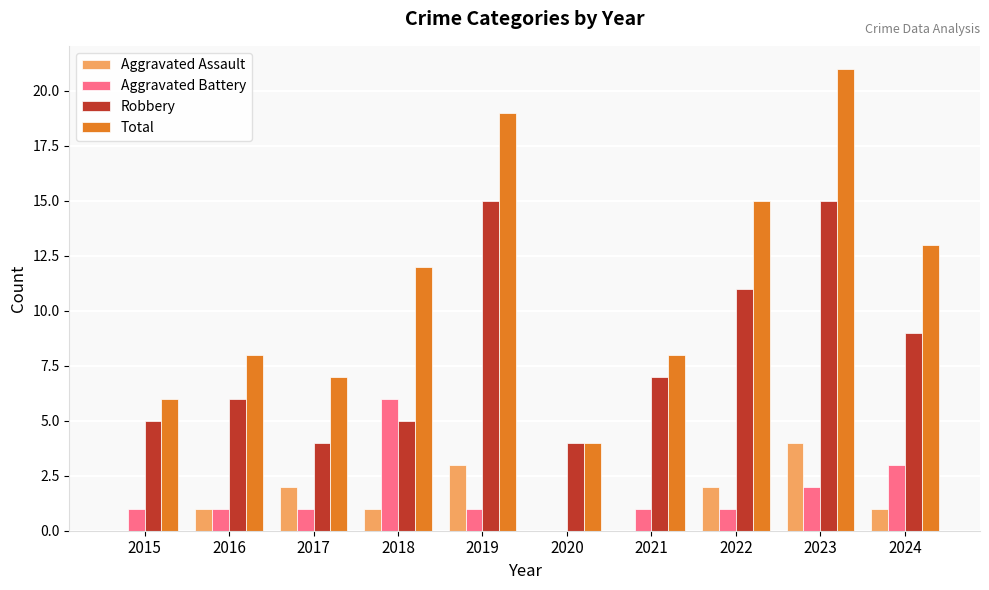

Which series has the largest range (max minus min)?

Total